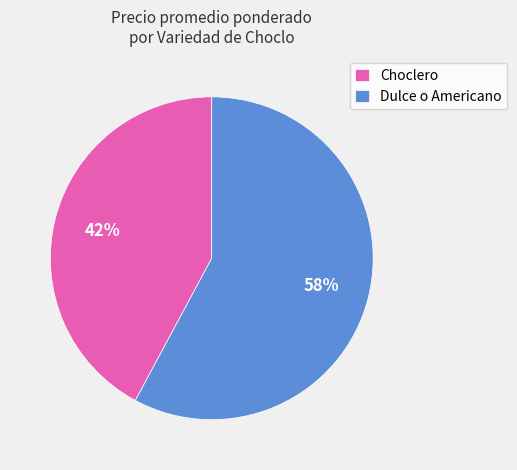

Is the sum of Dulce o Americano and Choclero greater than half?

Yes